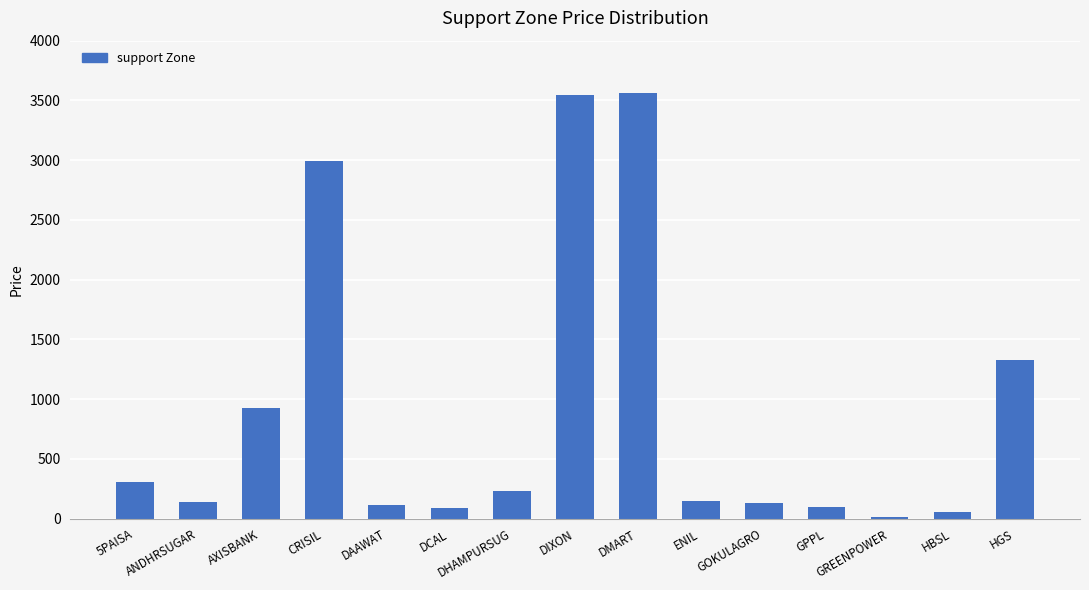

Where does the data first go above 147?

5PAISA